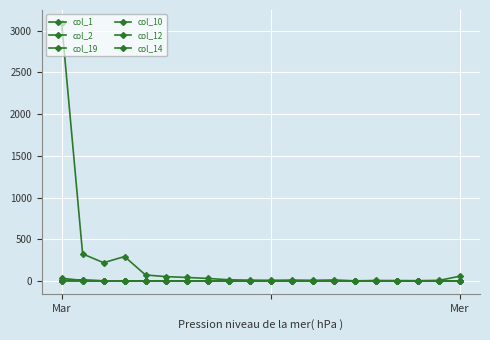

Is this an area chart (filled region under the line)?

No